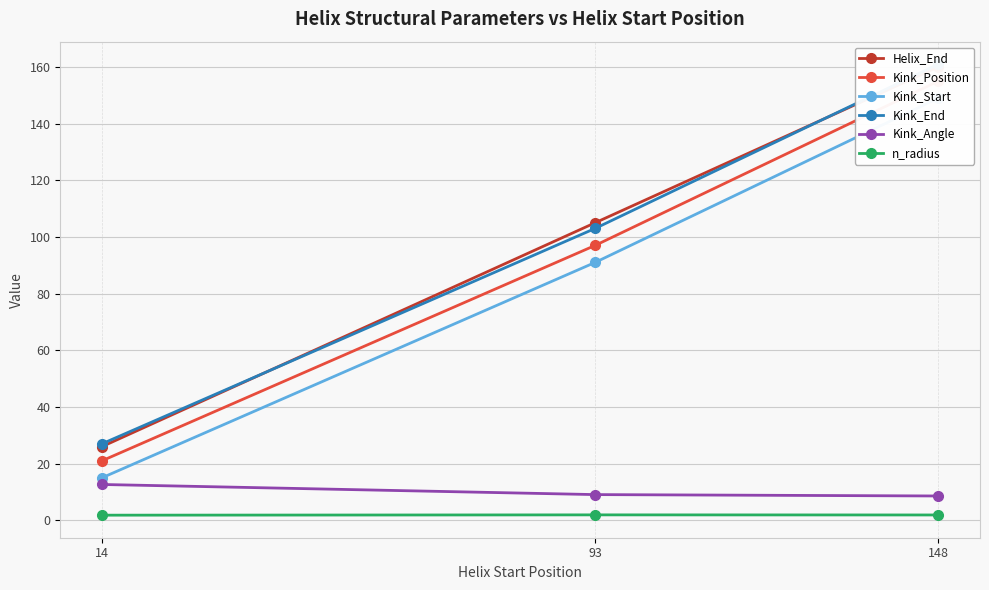

What is the difference between the highest and lowest values at 93?

103.1